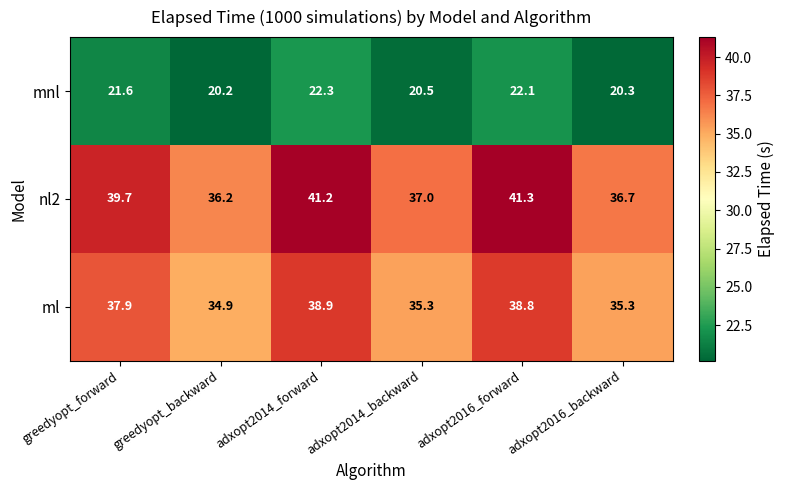

Rank the series at adxopt2014_backward from highest to lowest value.

nl2, ml, mnl